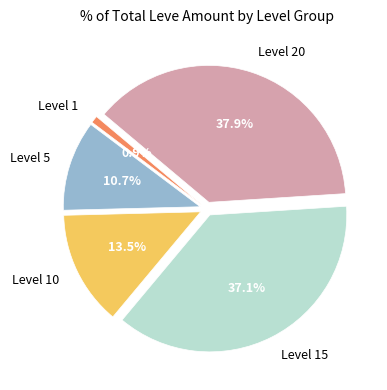

Approximately how many times larger is the value at Level 5 compared to Level 15?

0.3